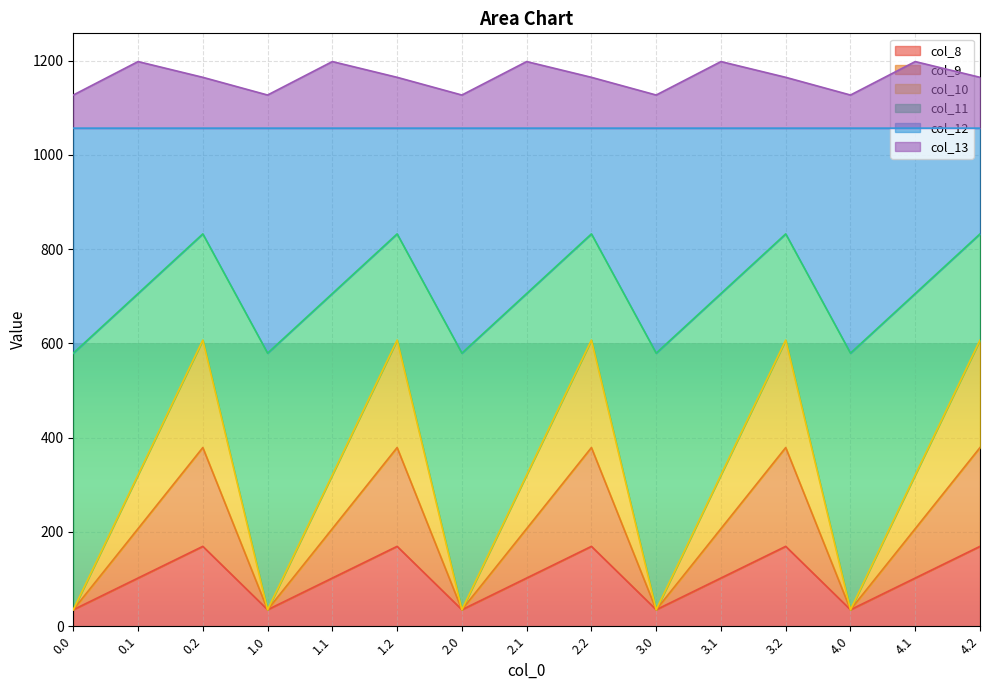

Where is the first local maximum for col_13?

0.1